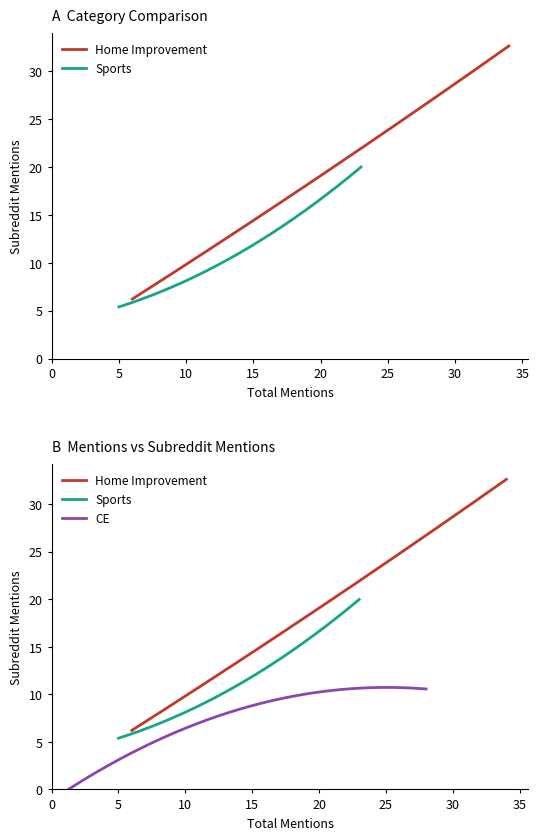

The CE series shows 1 at 17. True or false?

False